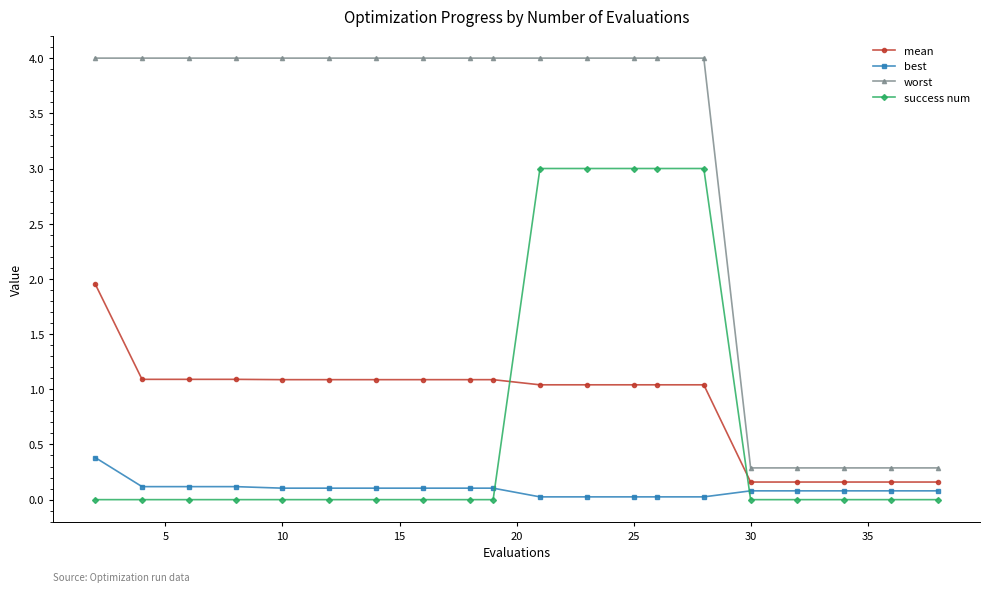

What is the maximum value shown in the chart?

4.0